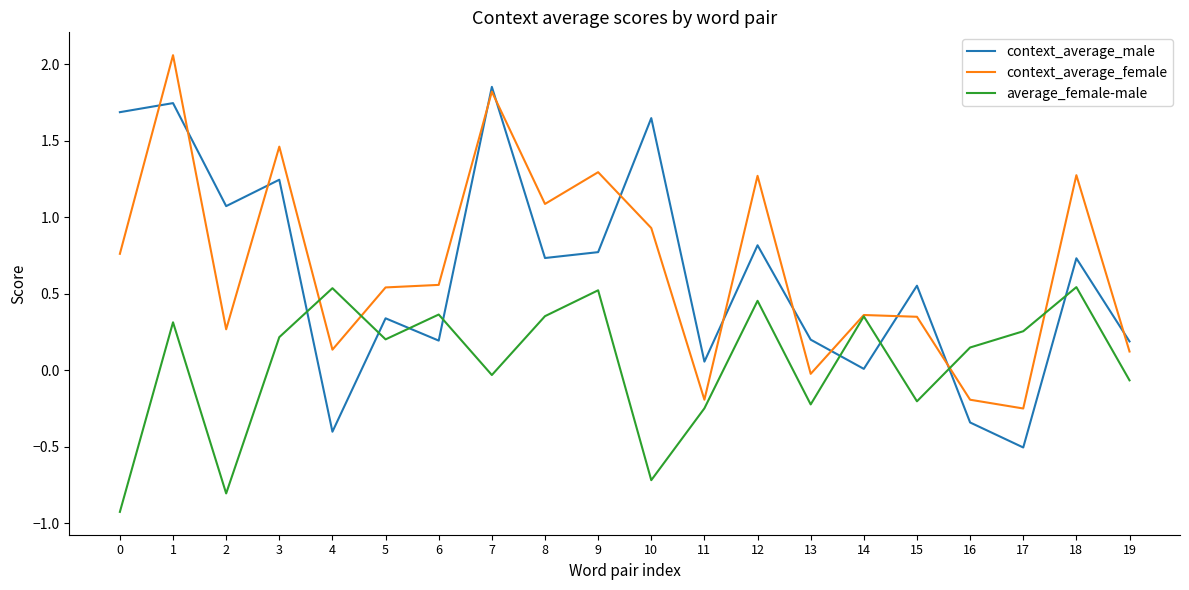

Is it true that context_average_male equals 0.2 at 18?

False